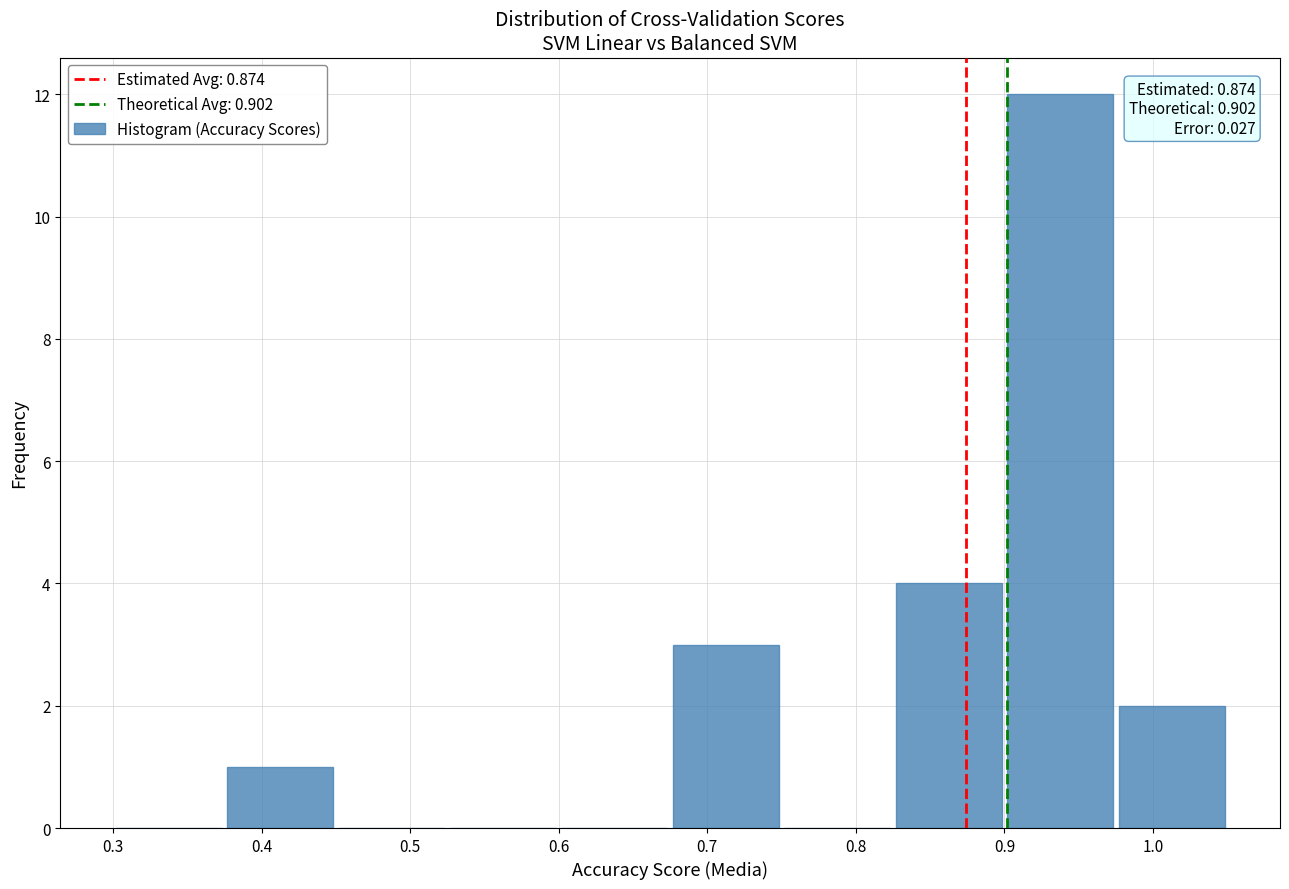

Which range on the x-axis has the tallest bar?

0.900 to 0.975